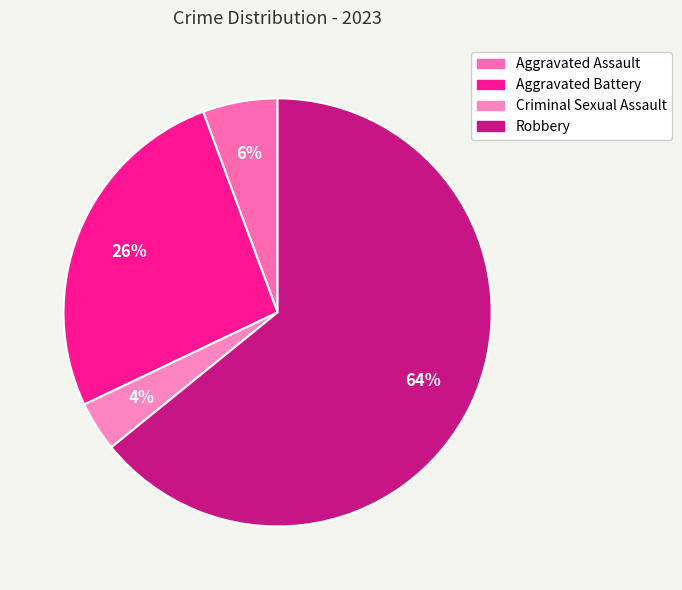

To the nearest percent, what percentage of the pie is Robbery?

64%